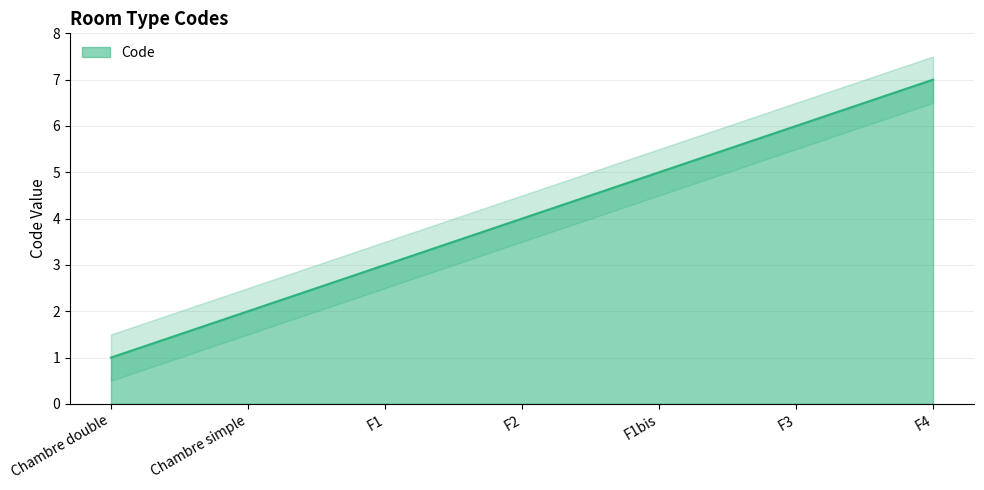

List the labels in order of value, smallest first.

Chambre double, Chambre simple, F1, F2, F1bis, F3, F4